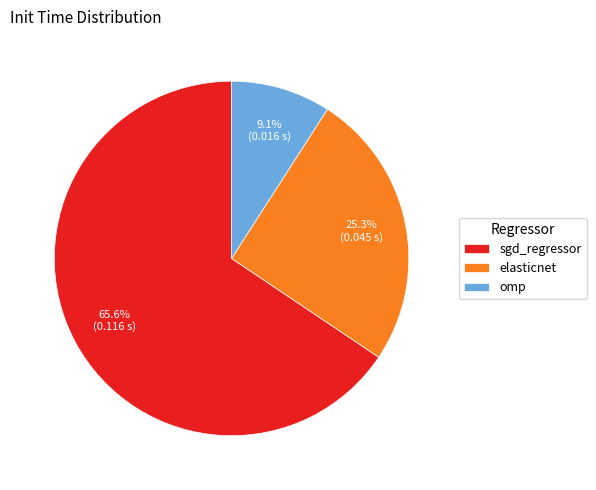

How many slices are in this pie chart?

3